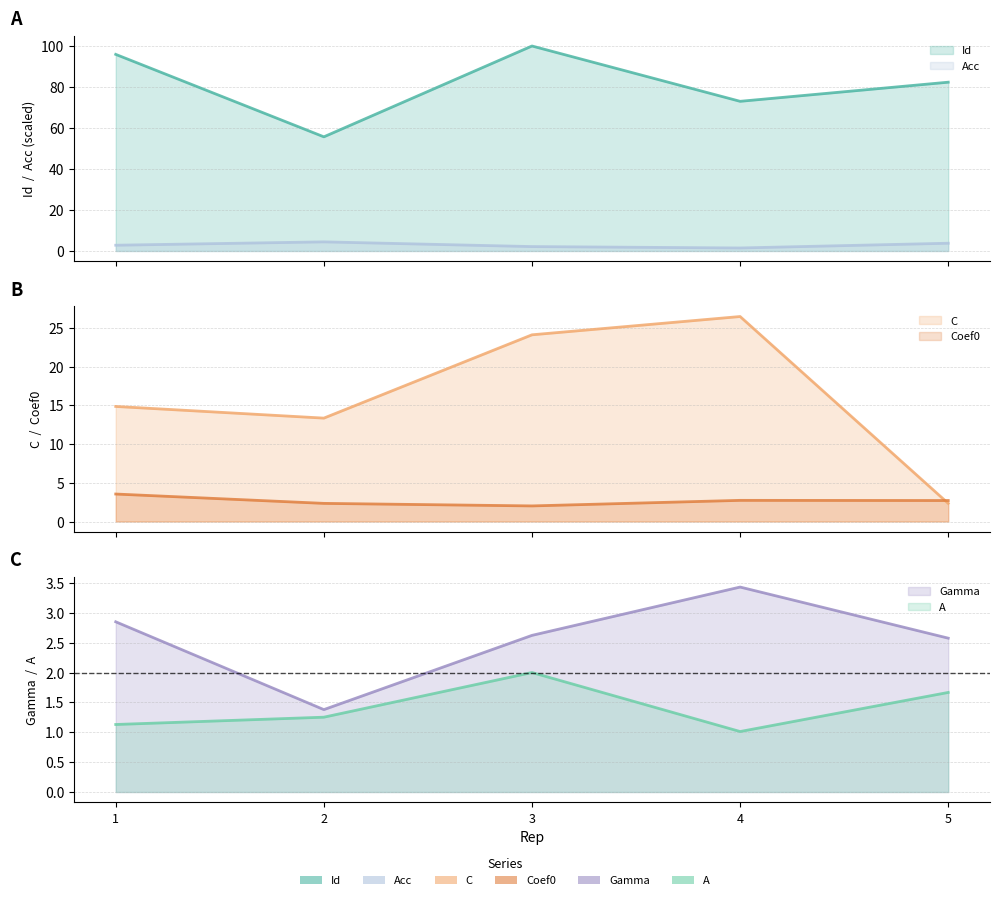

Between which two adjacent categories do Coef0 and C first intersect?

4 and 5